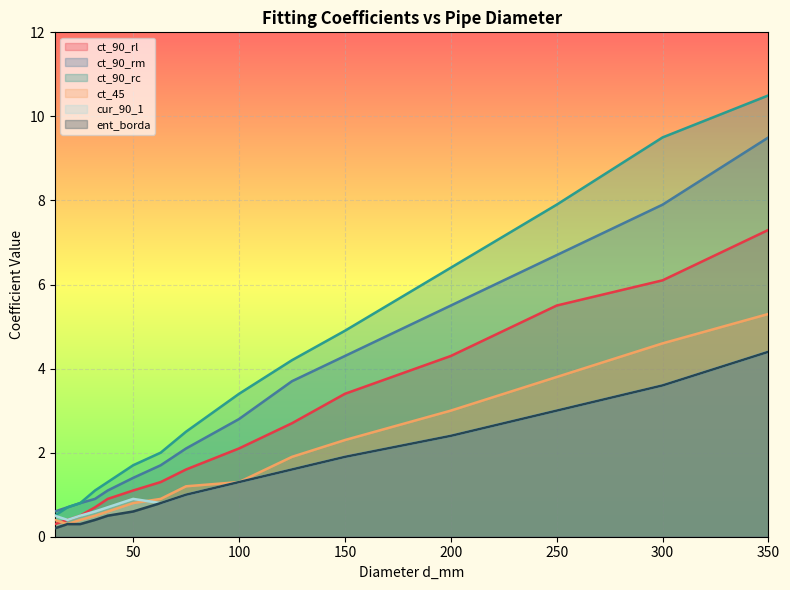

List the series in order of their peak value, highest first.

ct_90_rc, ct_90_rm, ct_90_rl, ct_45, cur_90_1, ent_borda